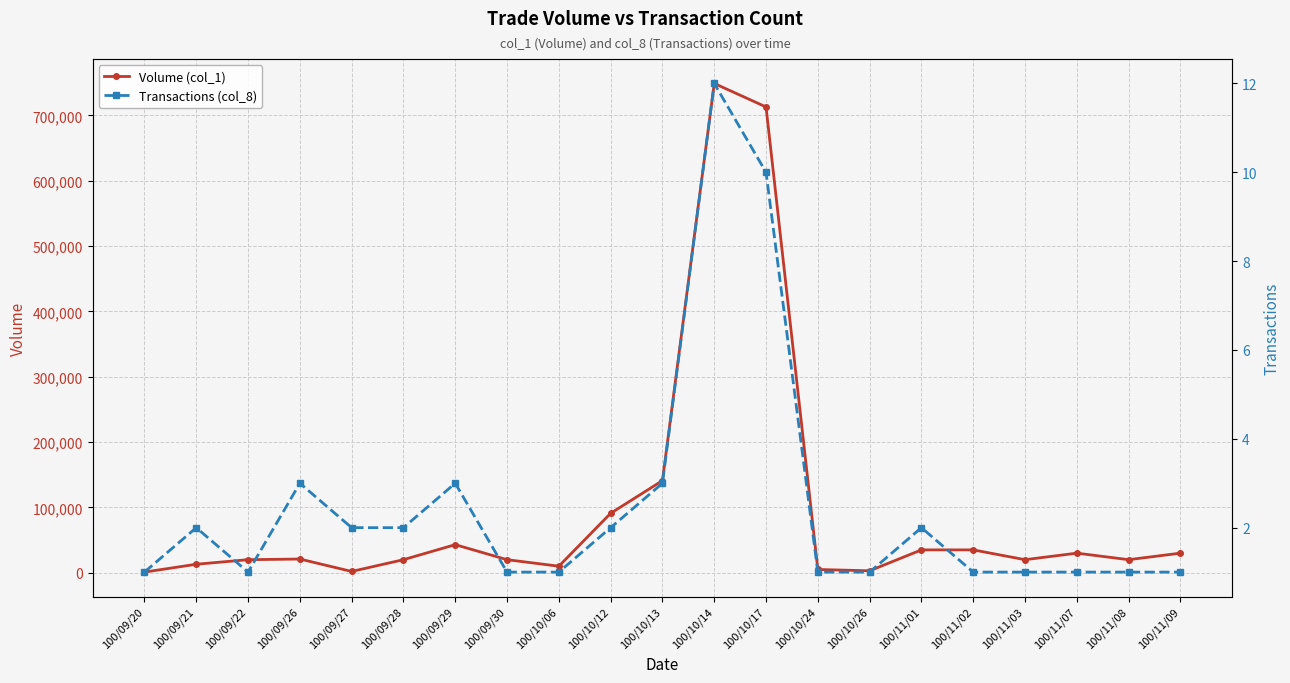

What is the label of the 15th point from the right?

100/09/29